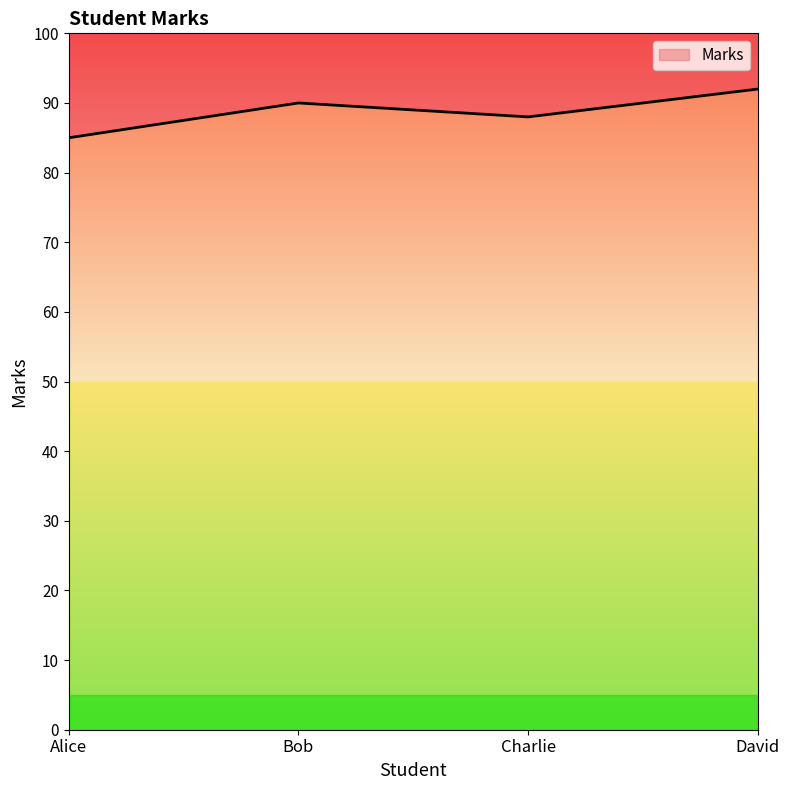

What is the value of the 1st point from the left?

85